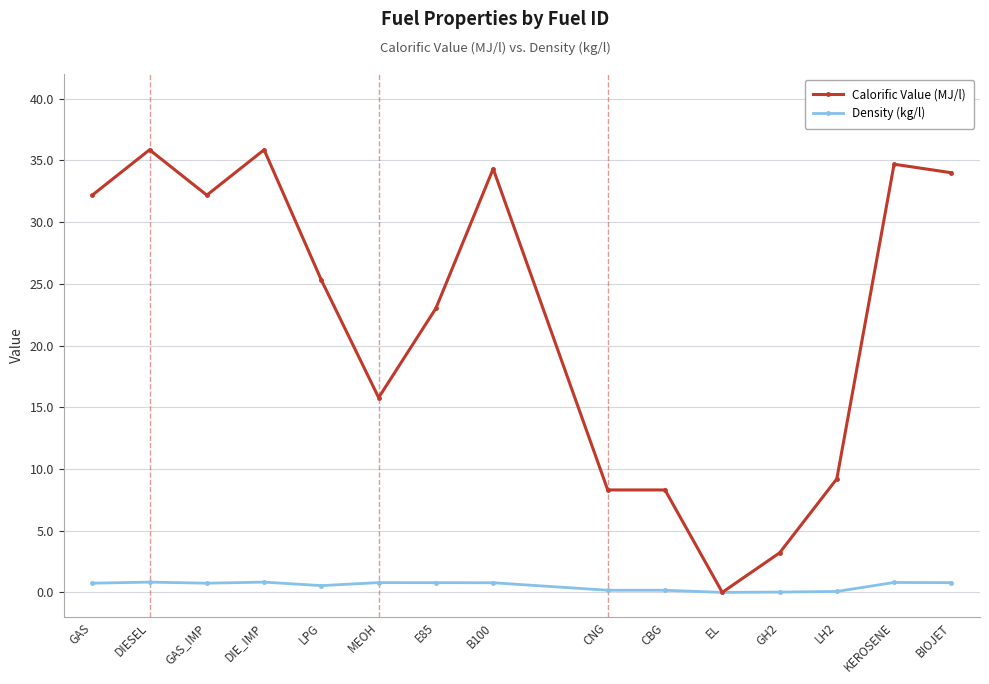

The Calorific Value (MJ/l) series shows 61.1 at B100. True or false?

False